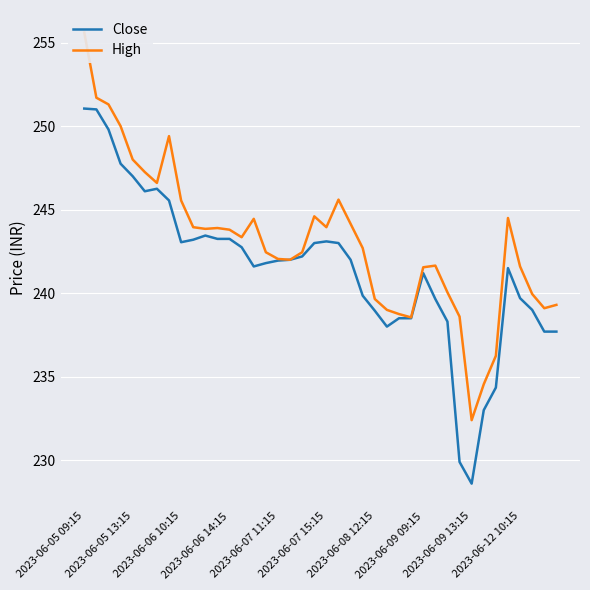

List the series in order of their overall mean, highest first.

High, Close